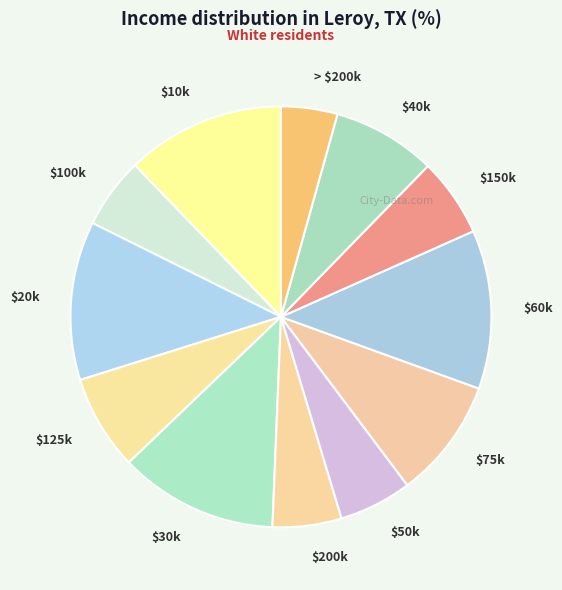

Does $50k represent more than half of the total?

No